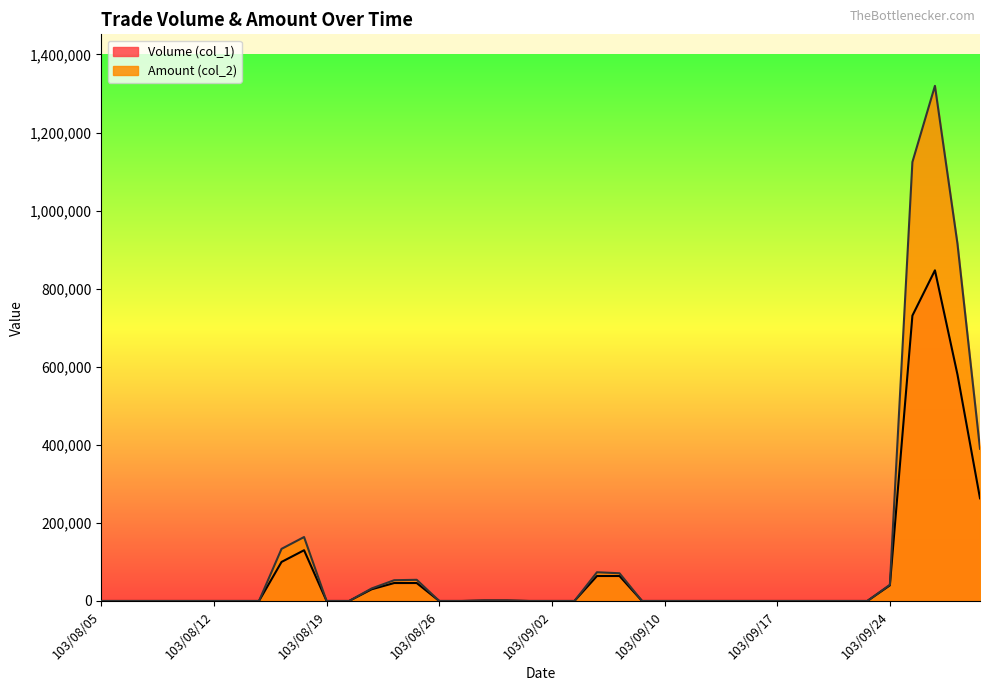

The Amount (col_2) series shows 790266 at 103/08/05. True or false?

False